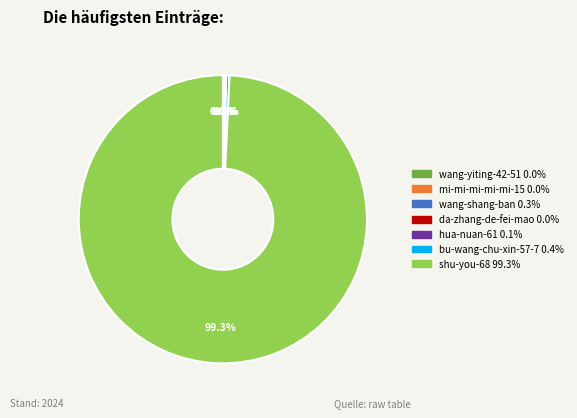

To the nearest percent, what is the average slice percentage?

14%